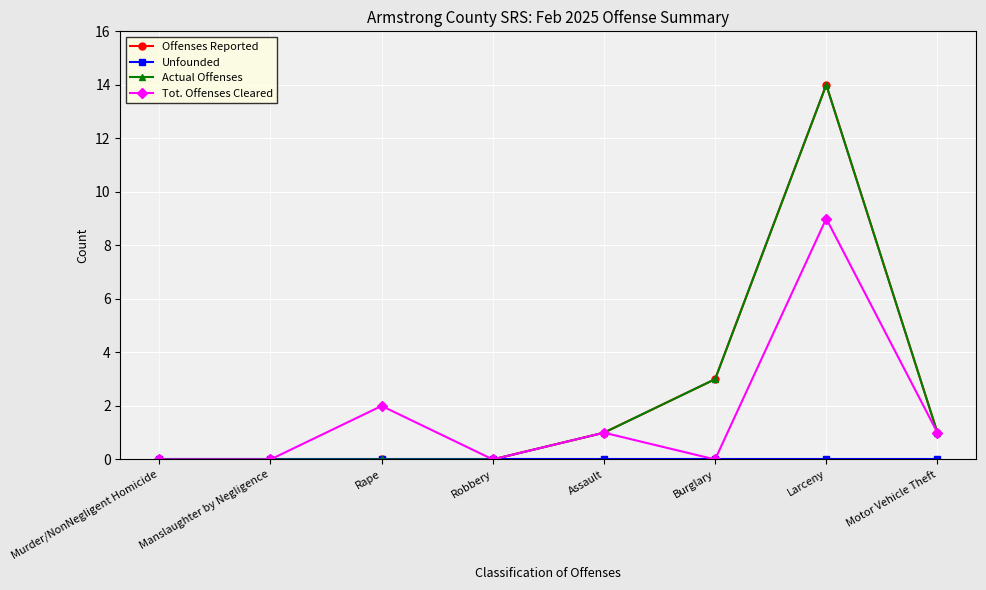

Is this an area chart (filled region under the line)?

No